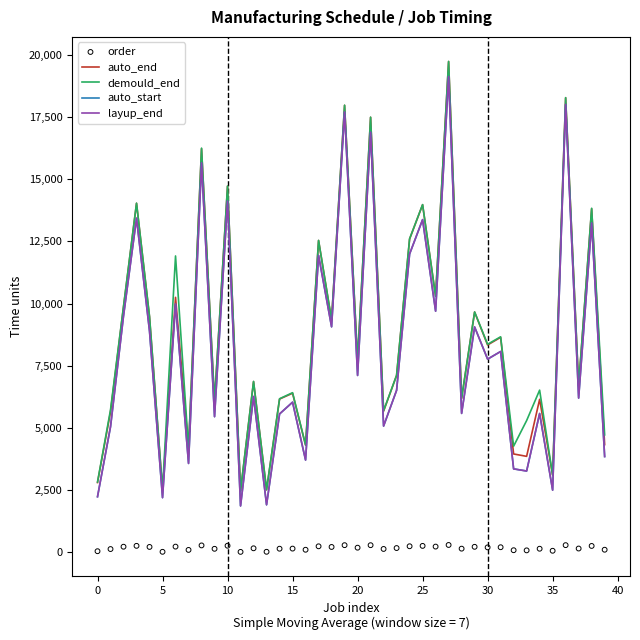

Is the value of order at 23 greater than the value of demould_end at 24?

No